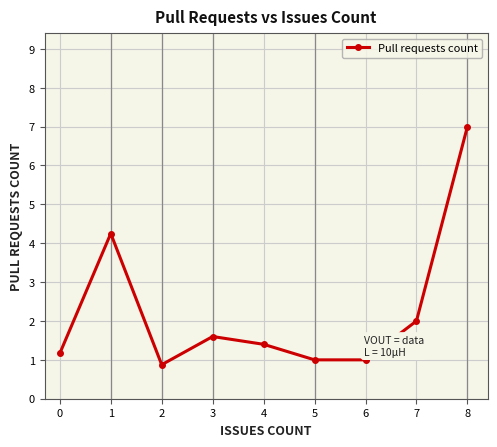

Which label corresponds to the smallest value in the chart?

2